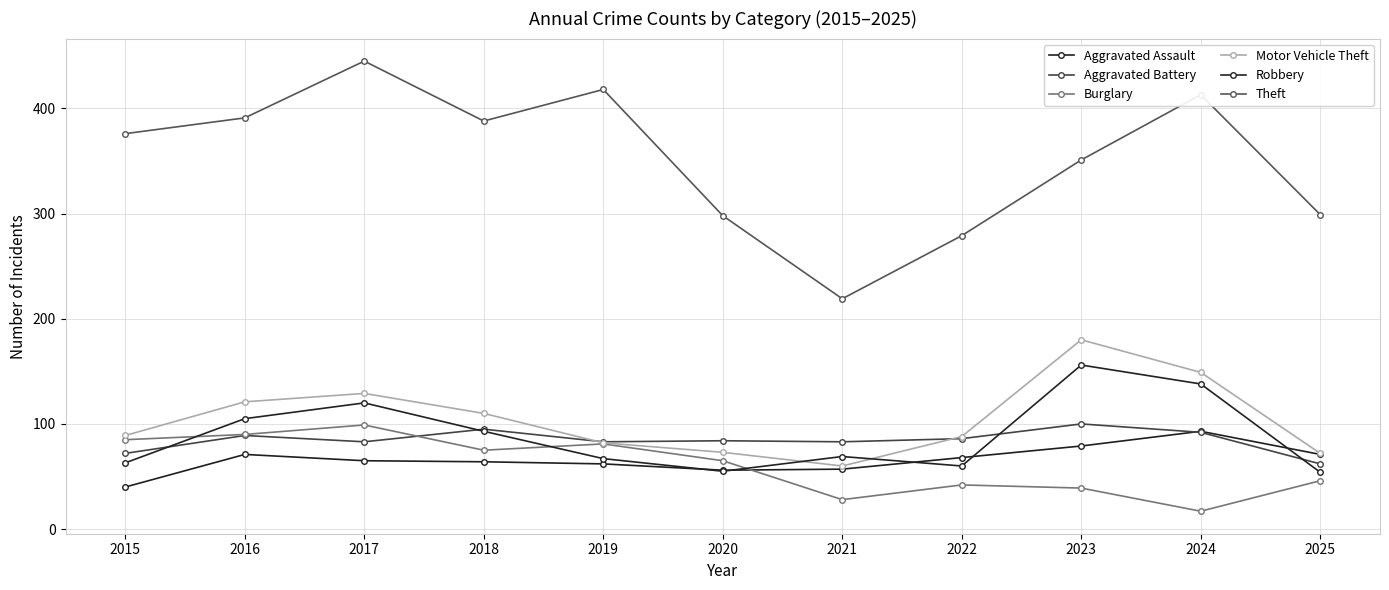

Reading right to left, what are all the values shown in this chart?

Aggravated Assault: 2025=71	2024=93	2023=79	2022=68	2021=57	2020=56	2019=62	2018=64	2017=65	2016=71	2015=40
Aggravated Battery: 2025=62	2024=92	2023=100	2022=86	2021=83	2020=84	2019=83	2018=95	2017=83	2016=89	2015=72
Burglary: 2025=46	2024=17	2023=39	2022=42	2021=28	2020=65	2019=81	2018=75	2017=99	2016=90	2015=85
Motor Vehicle Theft: 2025=72	2024=149	2023=180	2022=88	2021=60	2020=73	2019=82	2018=110	2017=129	2016=121	2015=89
Robbery: 2025=54	2024=138	2023=156	2022=60	2021=69	2020=55	2019=67	2018=93	2017=120	2016=105	2015=63
Theft: 2025=299	2024=413	2023=351	2022=279	2021=219	2020=298	2019=418	2018=388	2017=445	2016=391	2015=376